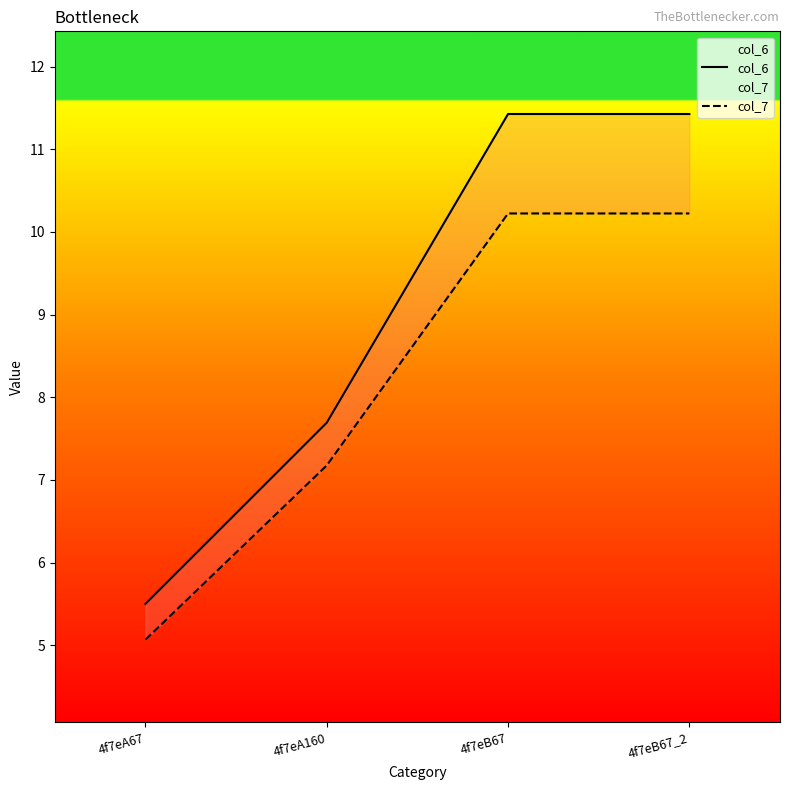

List the labels in order of col_7 value, smallest first.

4f7eA67, 4f7eA160, 4f7eB67, 4f7eB67_2